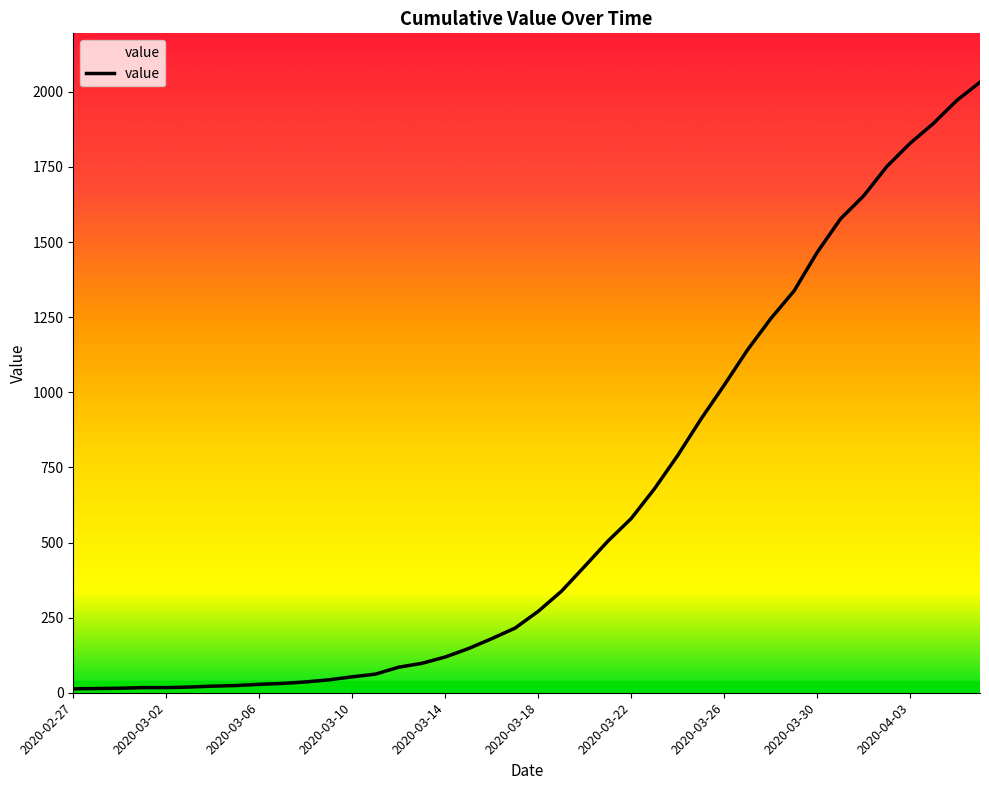

What is the difference between the maximum and minimum values?

2019